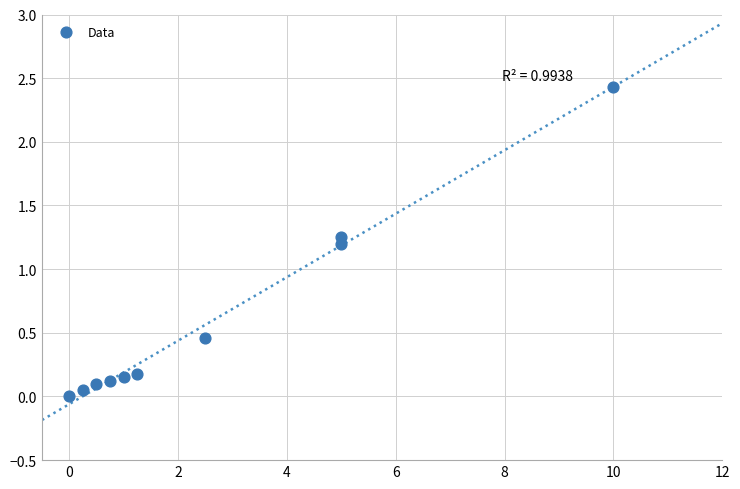

What is the average Y value?

0.6